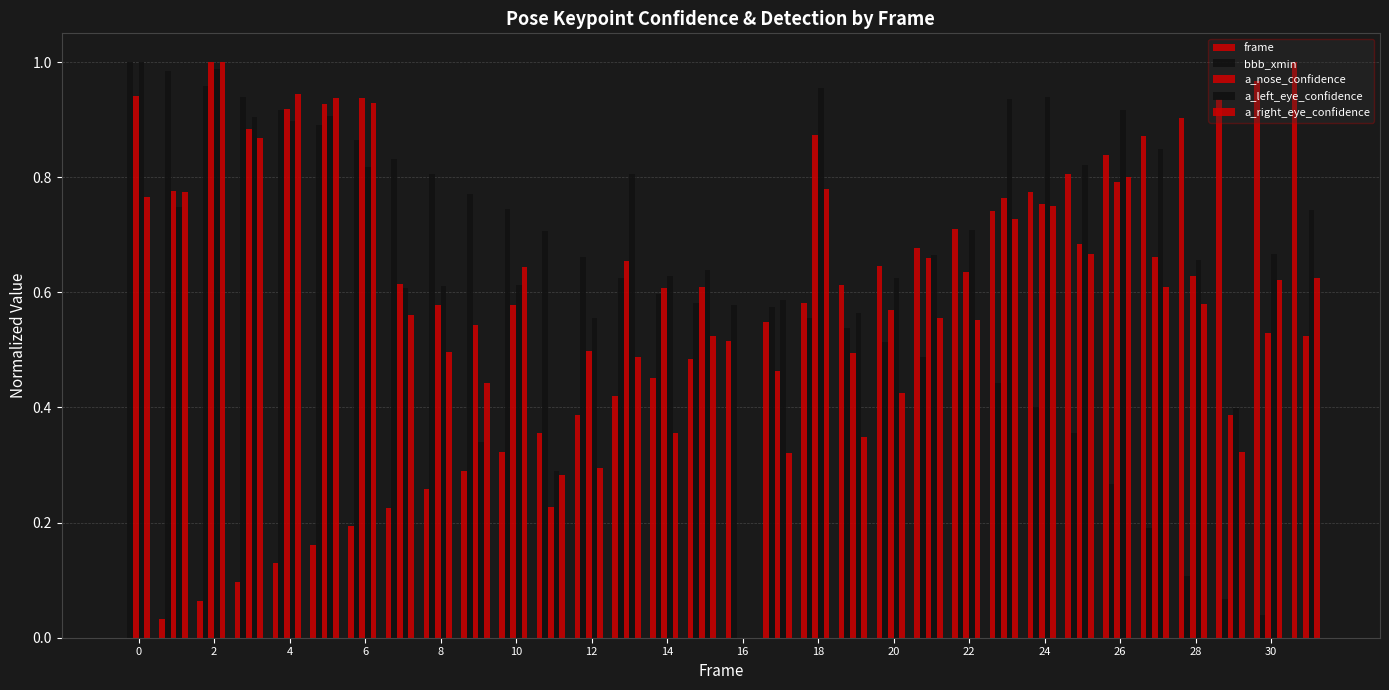

Does the chart contain stacked bars?

No